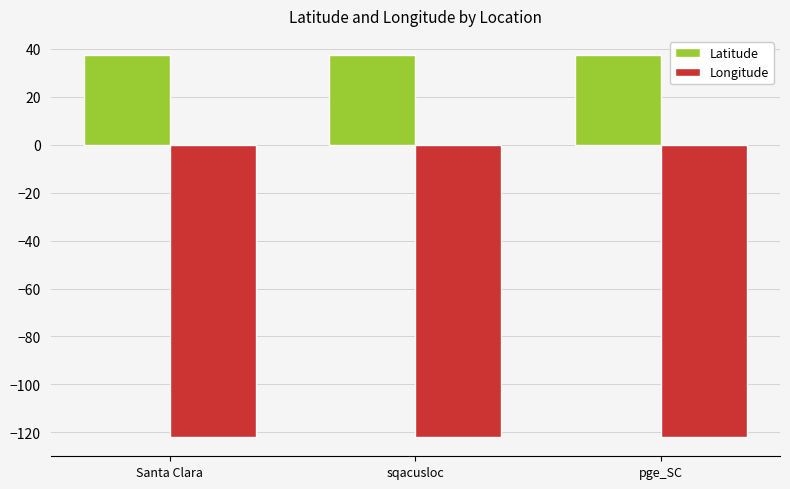

What are all the series names shown in the legend?

Latitude, Longitude